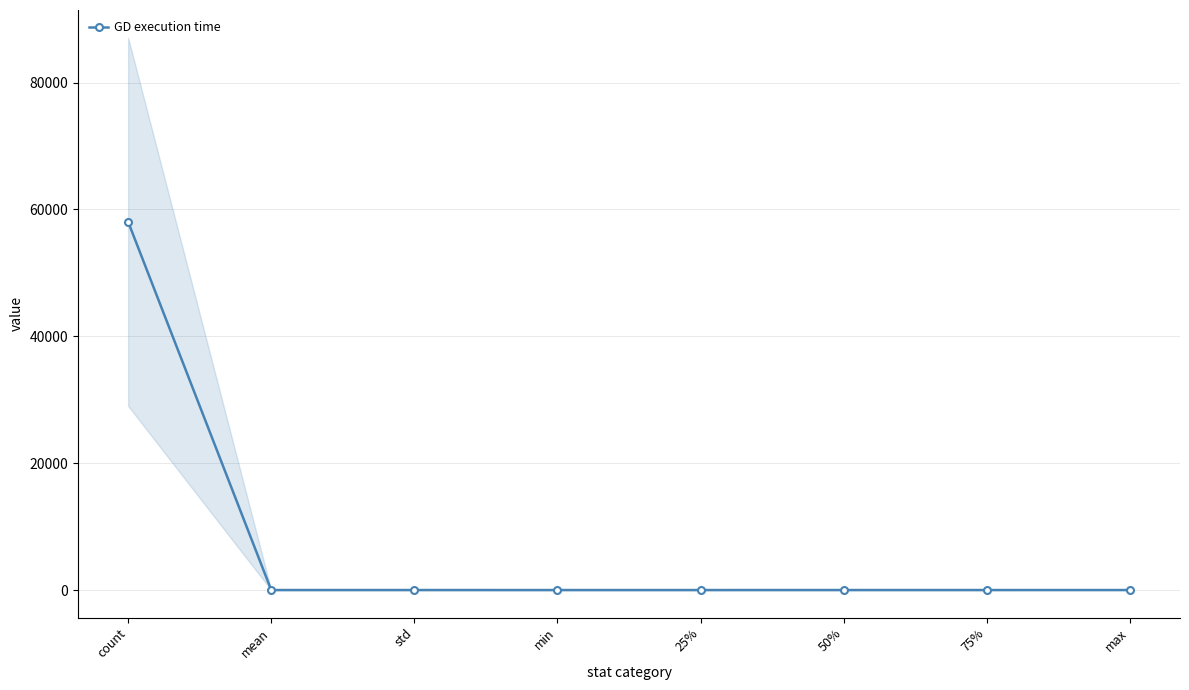

List the labels in order of value, largest first.

count, max, 75%, 50%, 25%, mean, std, min